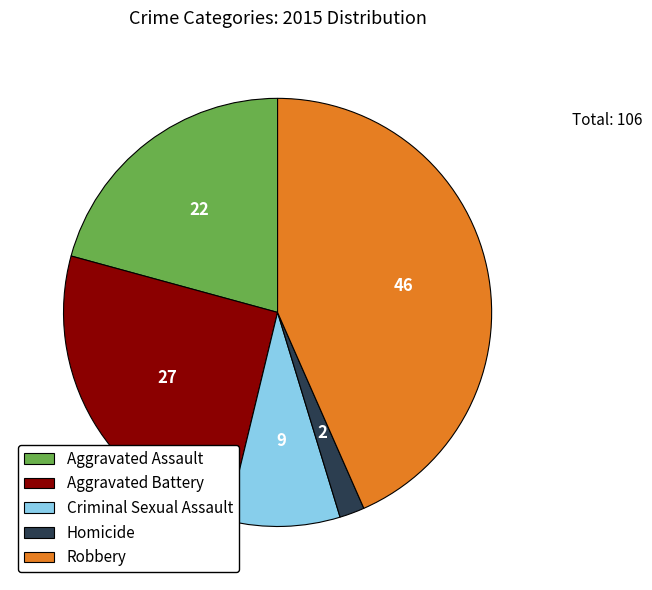

How many slices are in this pie chart?

5